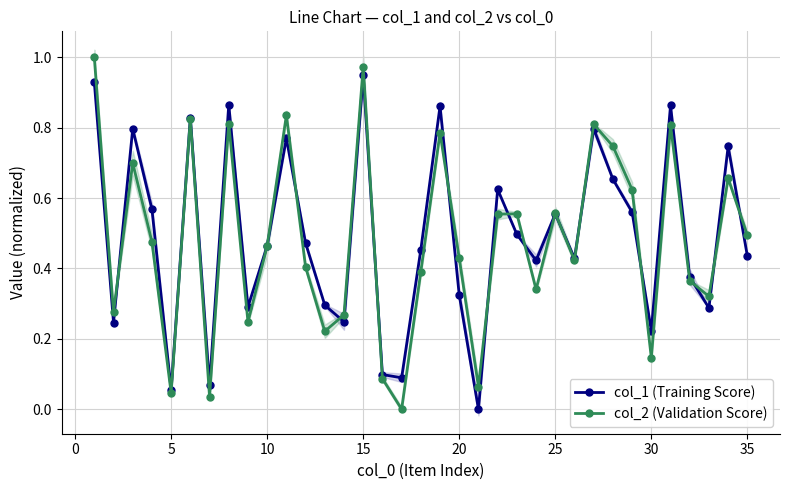

At how many categories does at least one series exceed 0?

35